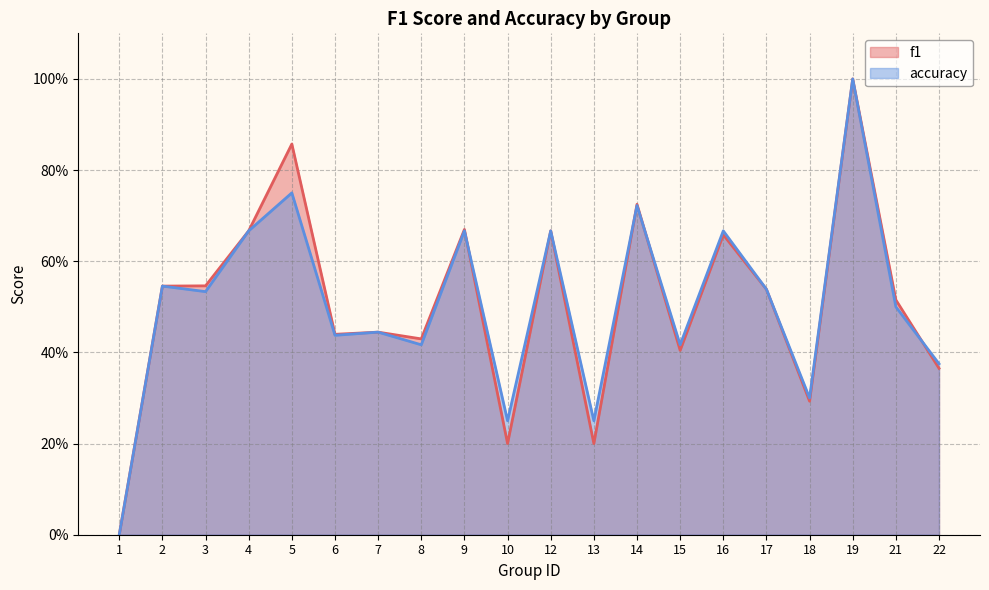

At which category is the sum across all series the highest?

19